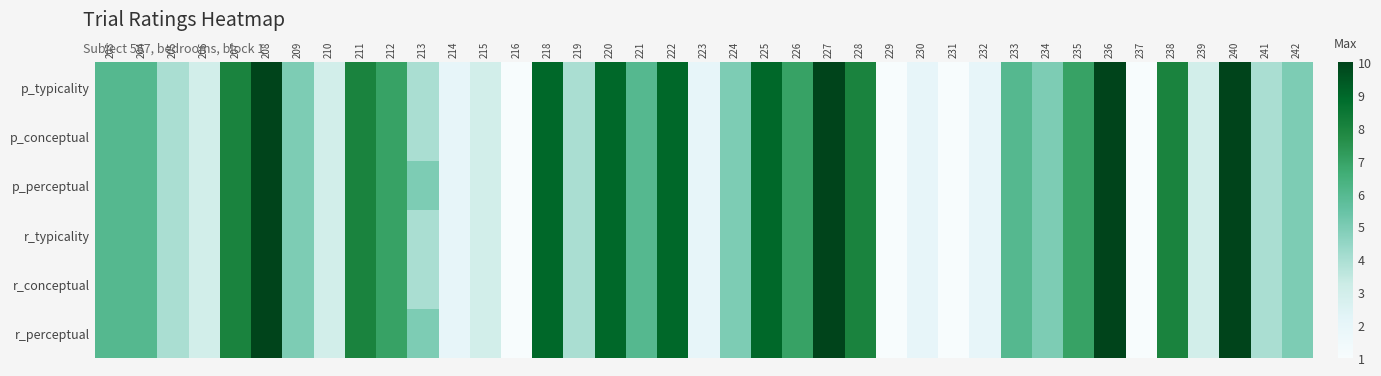

Which category has the lowest value across all series?

216